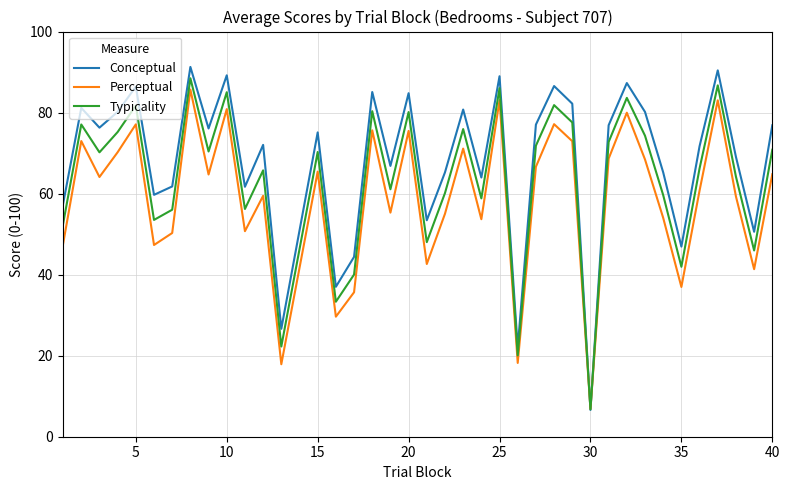

Which series has the widest spread of values?

Conceptual